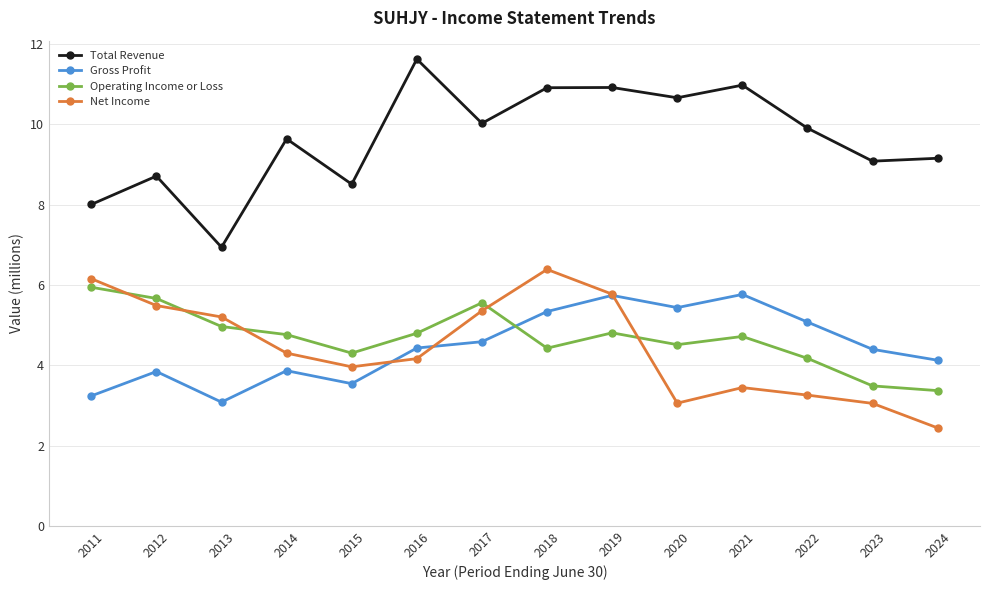

List the series in order of their peak value, lowest first.

Gross Profit, Operating Income or Loss, Net Income, Total Revenue